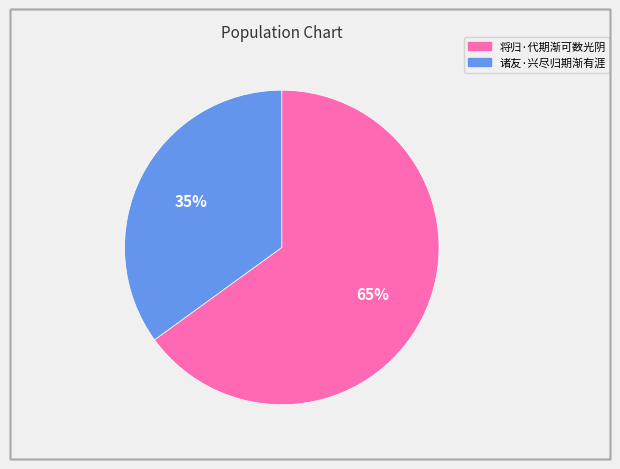

How many segments does this pie chart have?

2